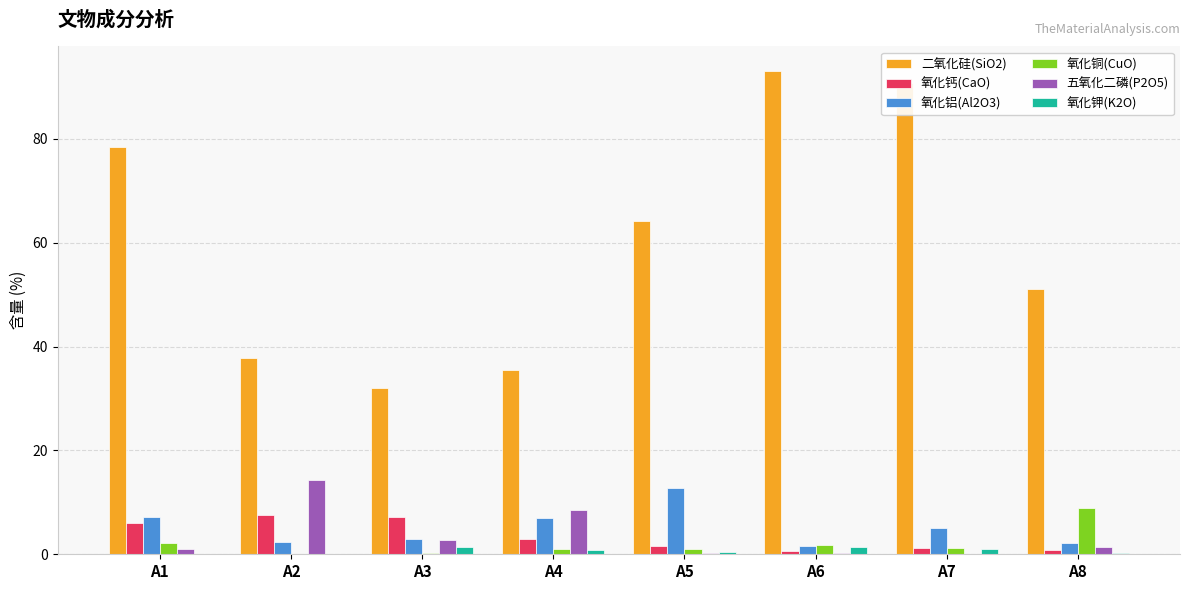

At which label does 氧化铝(Al2O3) first exceed 5?

A1